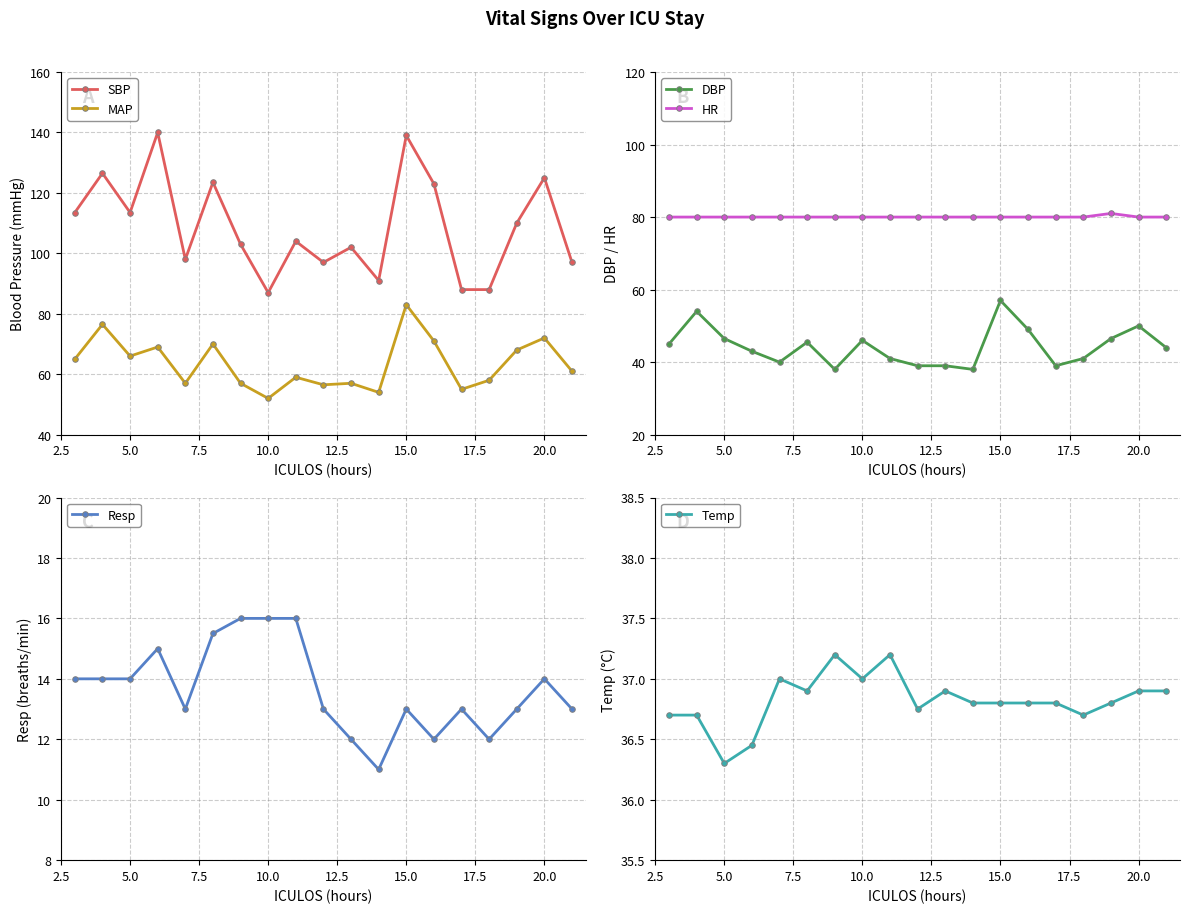

True or false: SBP and MAP intersect in this chart.

False